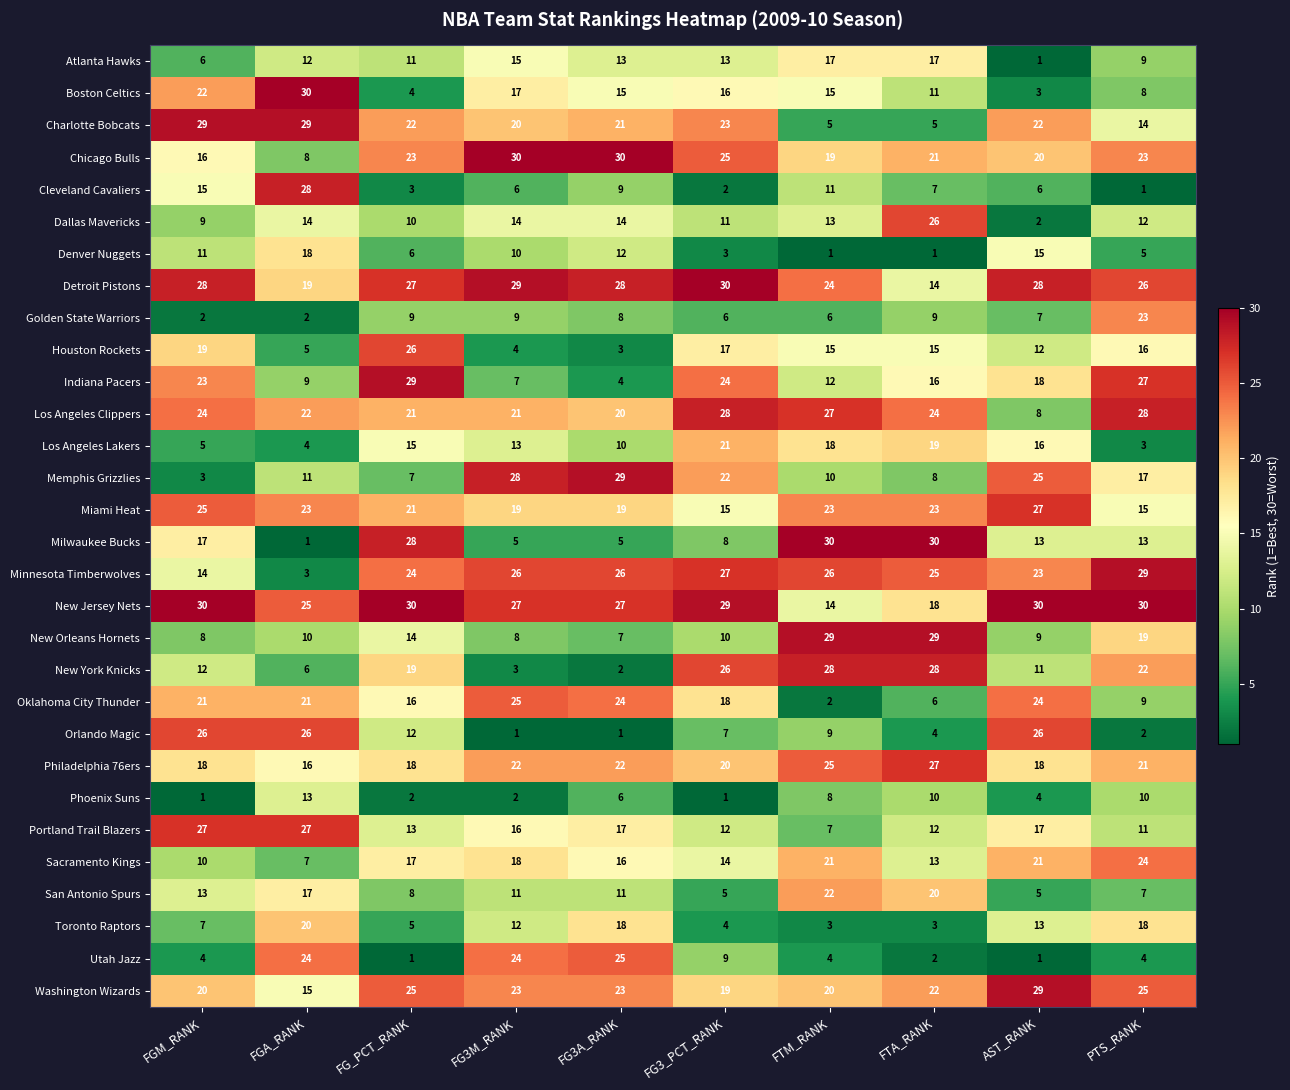

What is the sum of all San Antonio Spurs values?

119